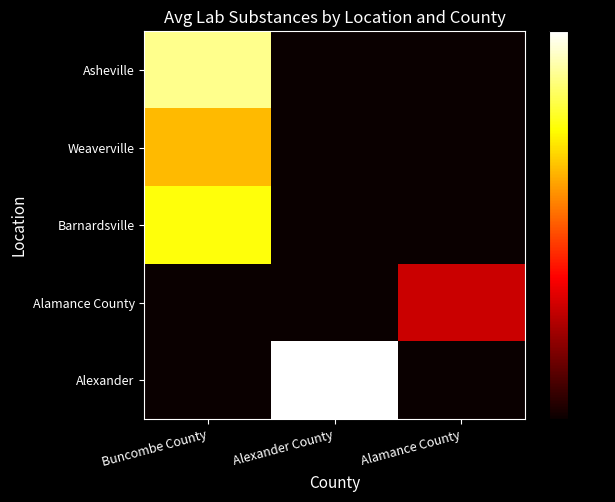

What is the difference between the highest and lowest values at Alexander County?

7.0